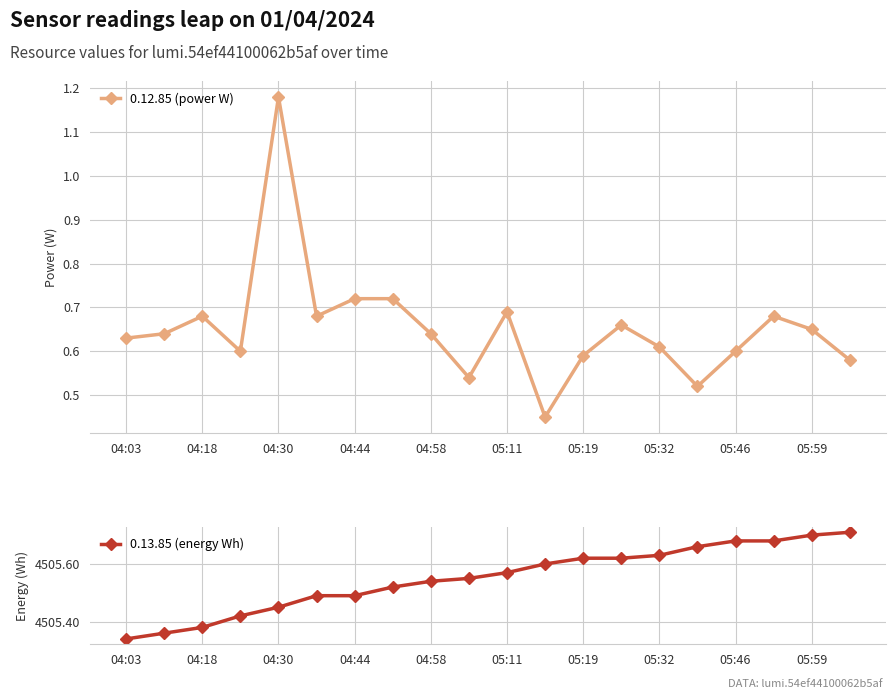

True or false: 0.12.85 (power W) has more than 0 points higher than both neighbors.

True